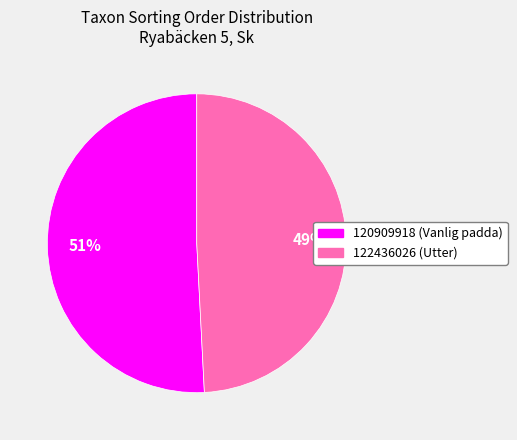

Between 122436026 and 120909918, which is larger?

120909918